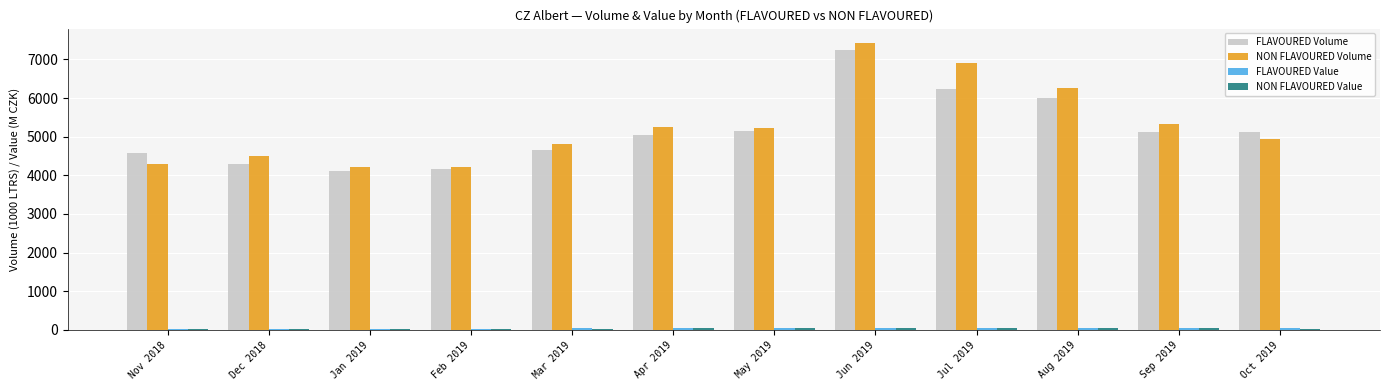

What is the greatest value displayed?

7424.7